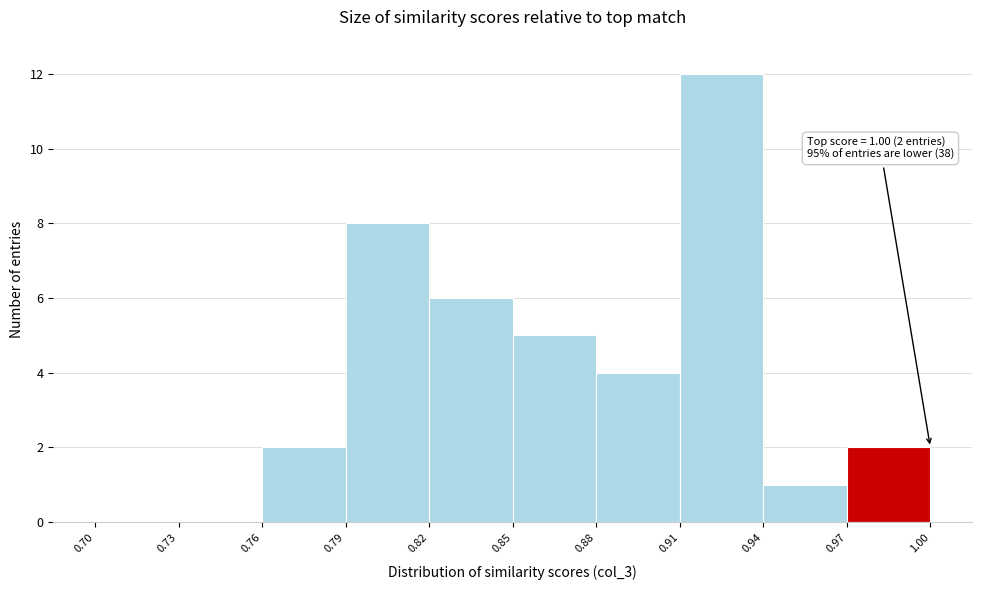

Which range on the x-axis has the tallest bar?

0.91 to 0.94